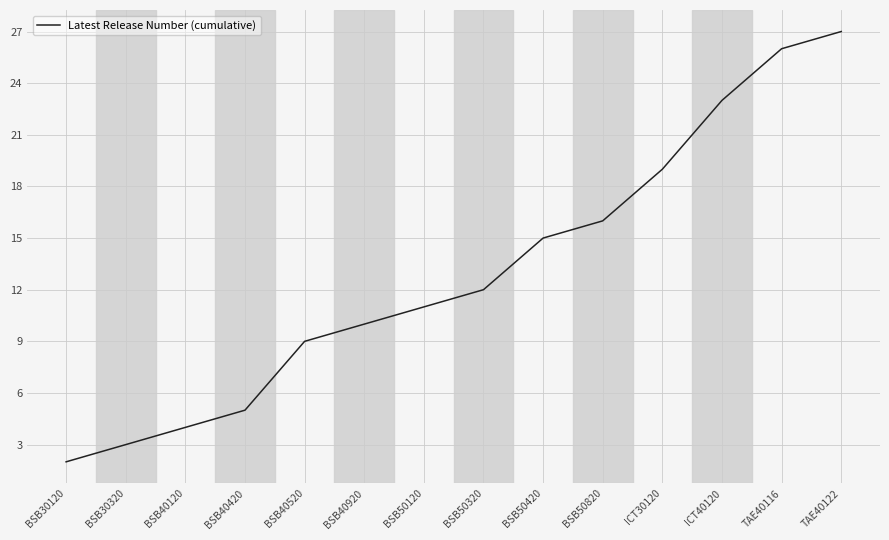

Reading left to right, list all the values displayed in this chart.

2	3	4	5	9	10	11	12	15	16	19	23	26	27